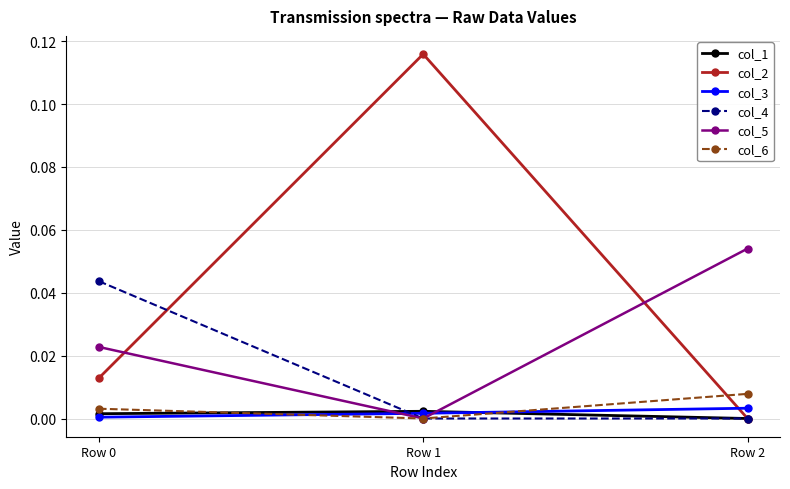

Is it true that col_2 equals -0.1 at Row 2?

False